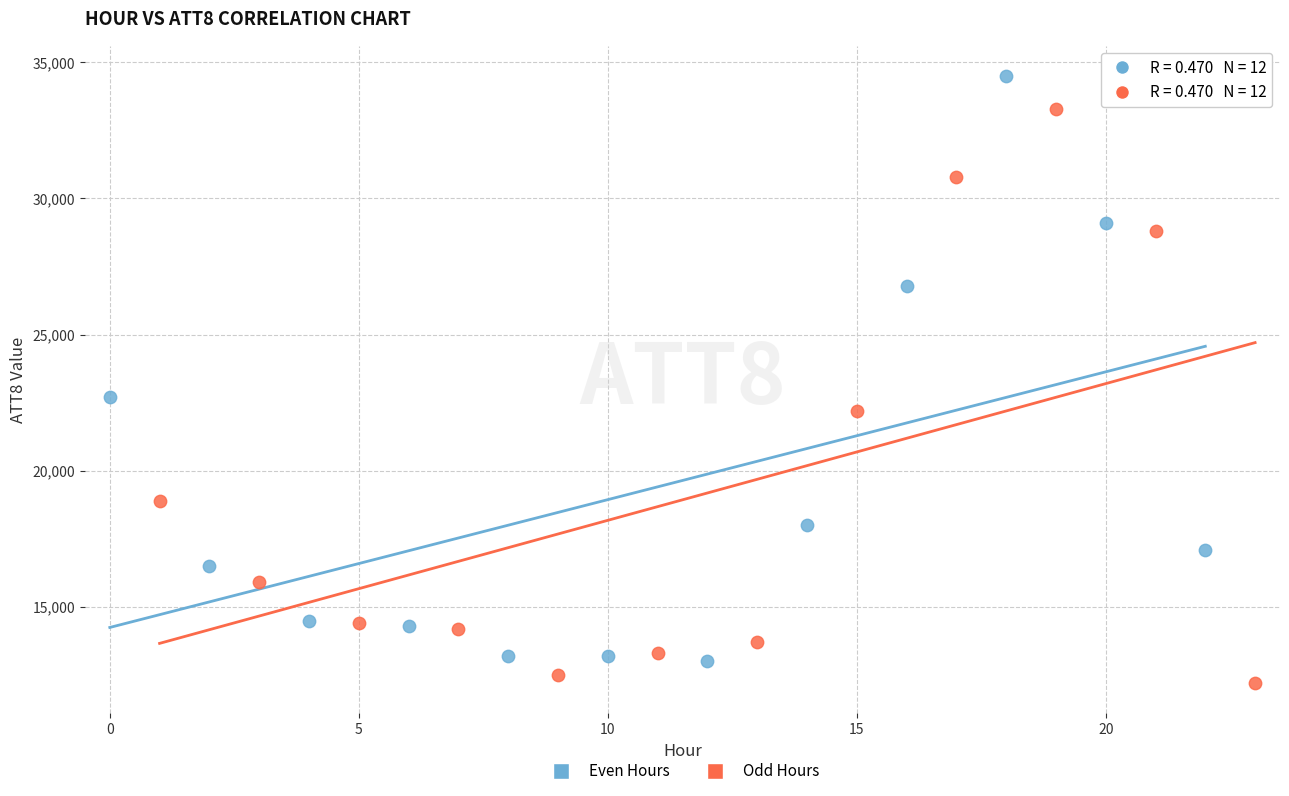

What are all the series names shown in the legend?

Even Hours, Odd Hours